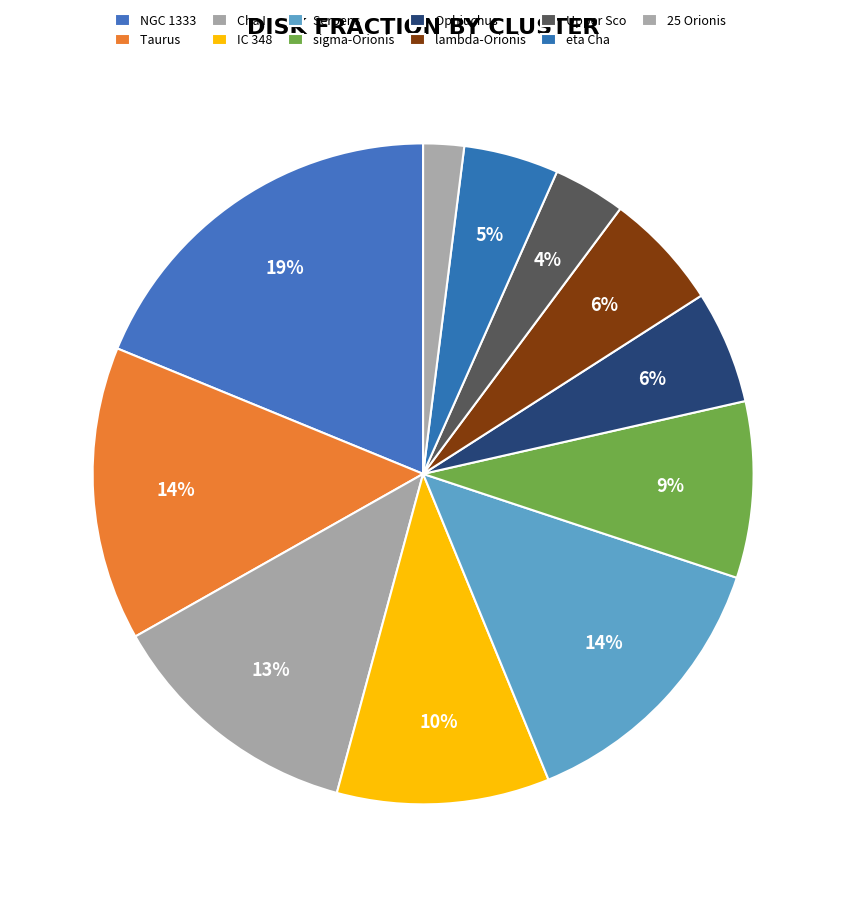

Count the number of slices in the pie.

11